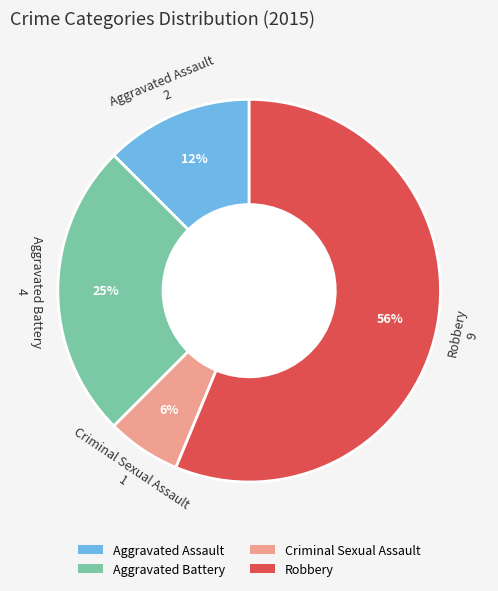

To the nearest percent, what percentage of the pie is Aggravated Battery?

25%